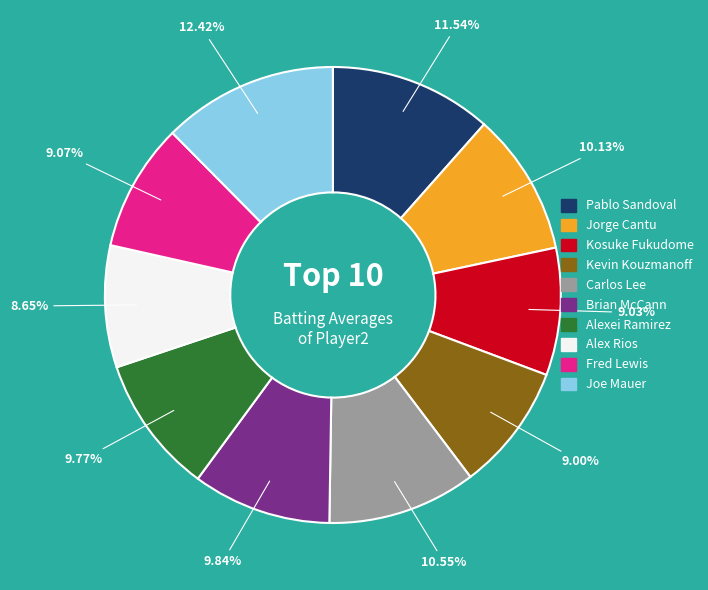

To the nearest percent, what portion does Brian McCann represent?

10%